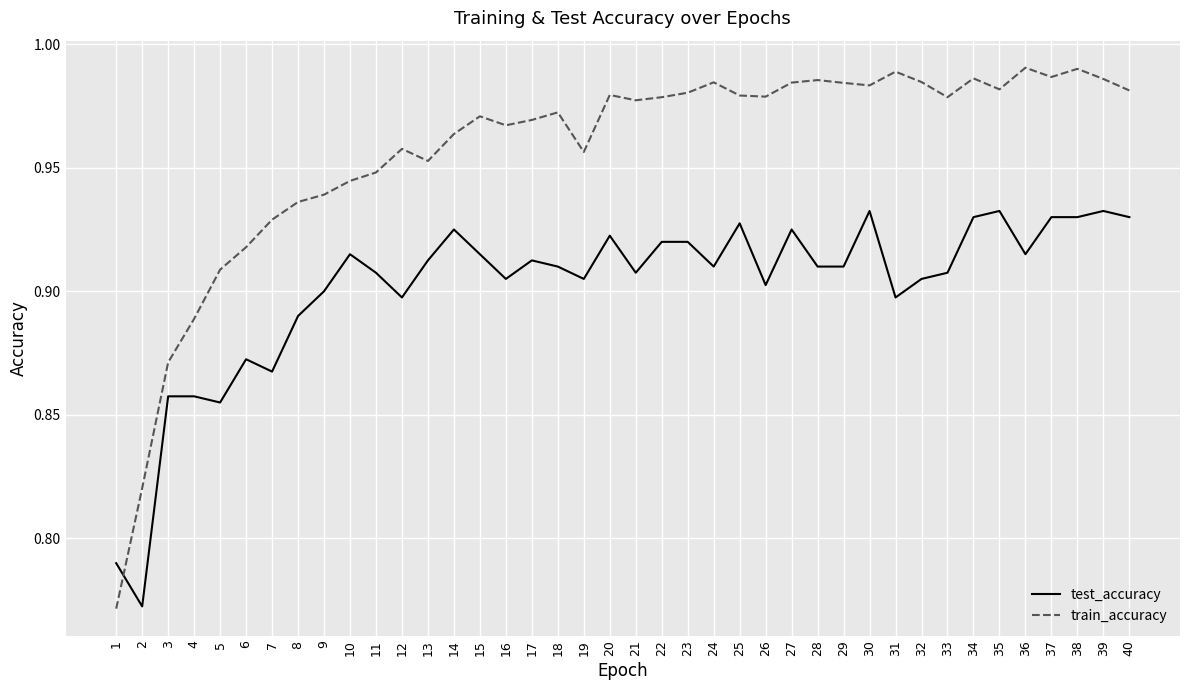

How many times do train_accuracy and test_accuracy cross each other?

1